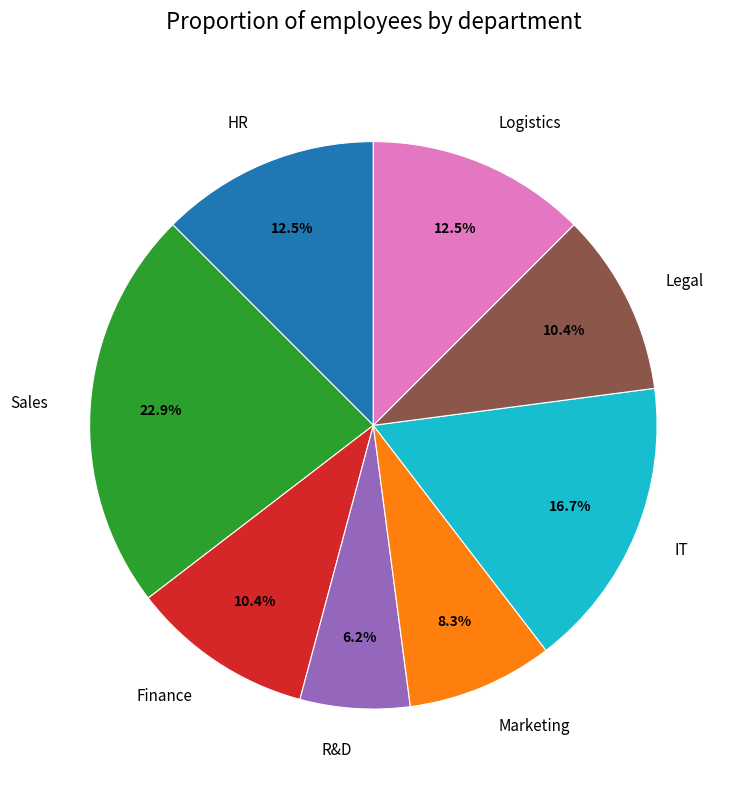

To the nearest percent, what is the average slice percentage?

12%